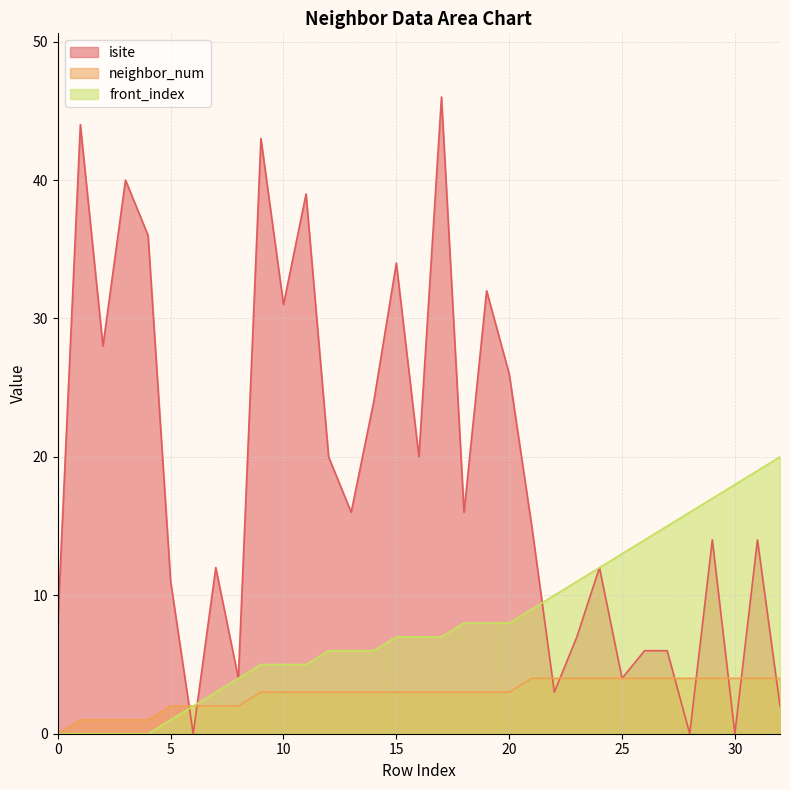

True or false: isite has more than 2 interior local peaks.

True